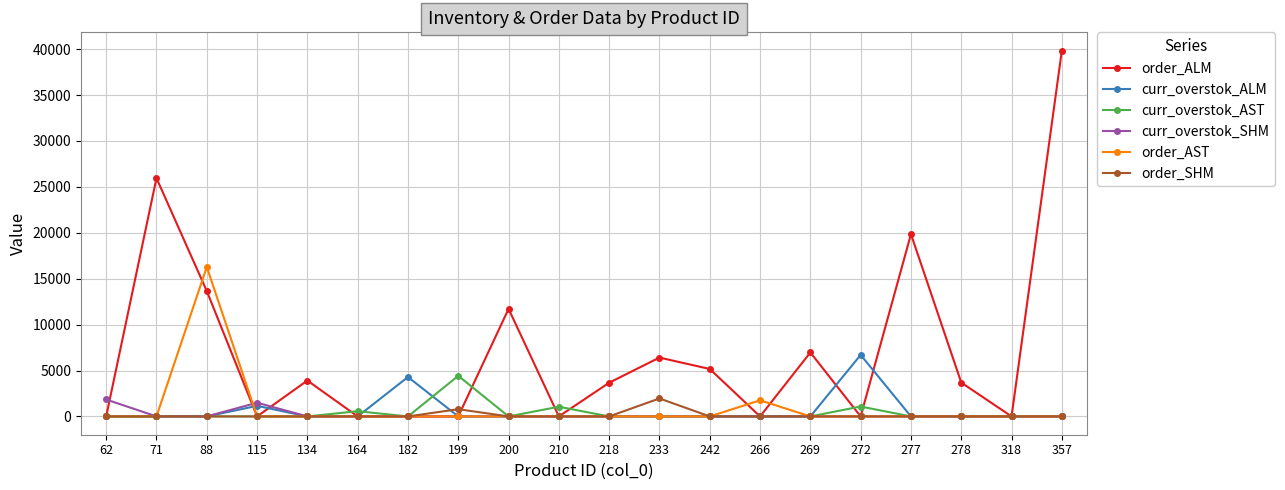

Does the chart display data point markers on the line(s)?

Yes